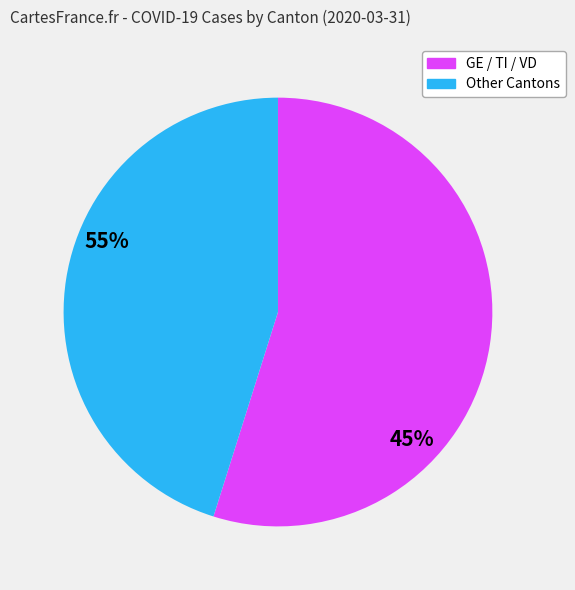

How many slices are in this pie chart?

2